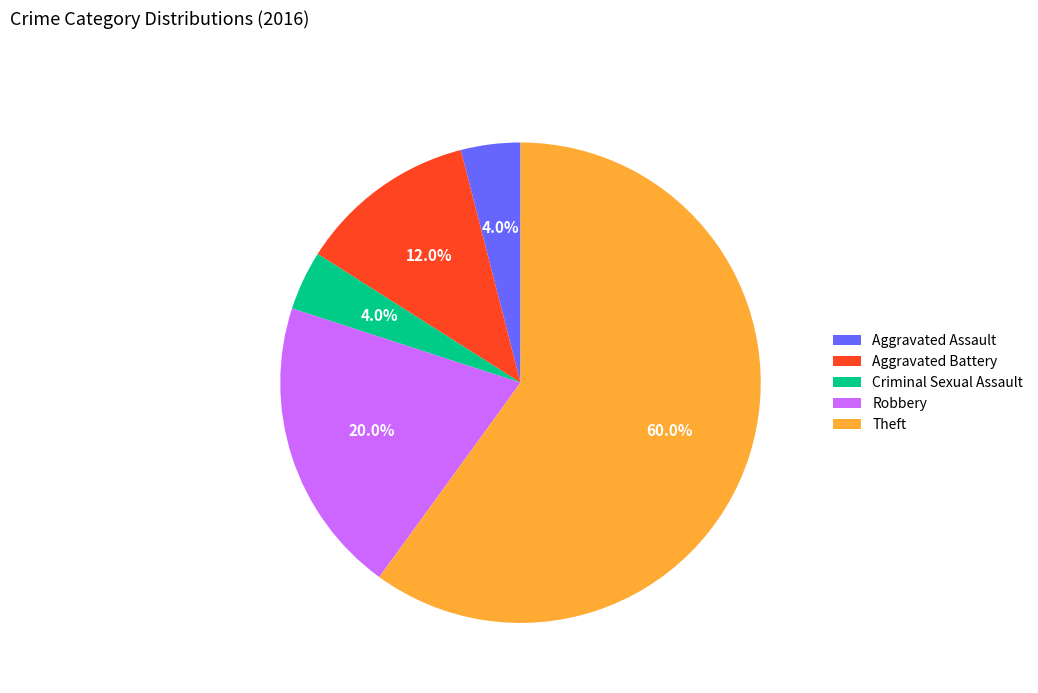

To the nearest percent, what percentage of the pie is Aggravated Battery?

12%